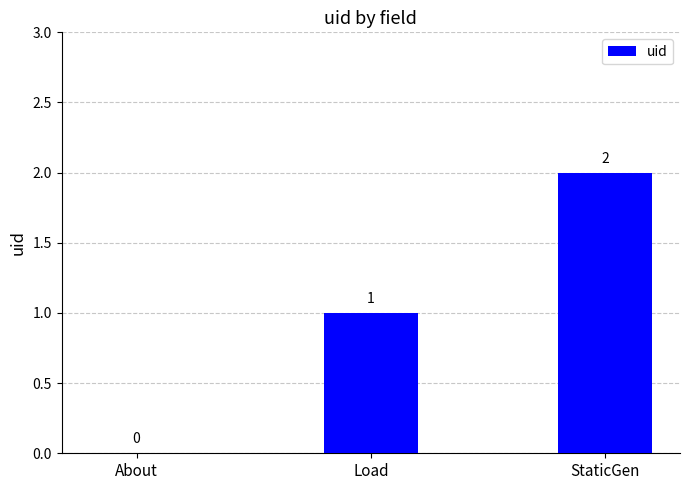

The chart shows a value of 2 at Load. True or false?

False